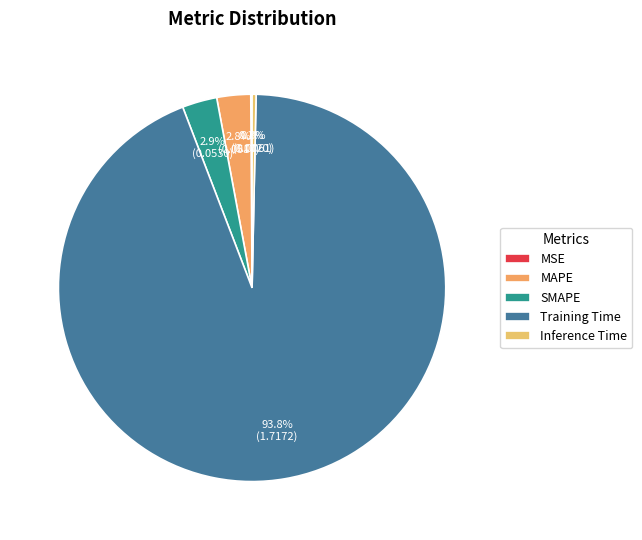

Rank the categories by value from highest to lowest.

Training Time, SMAPE, MAPE, Inference Time, MSE